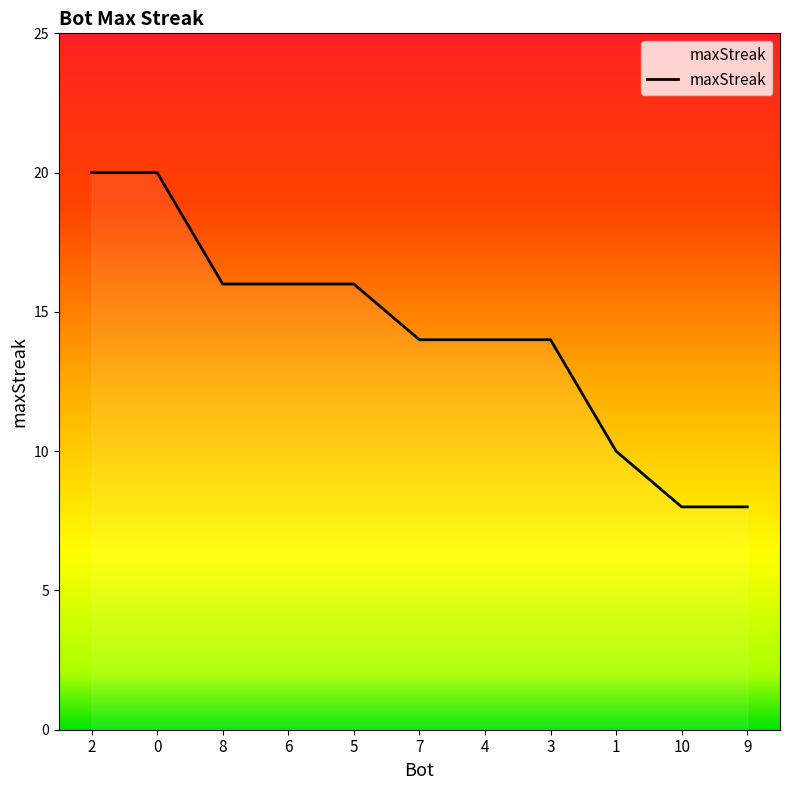

True or false: the data shows 9 at 2.

False